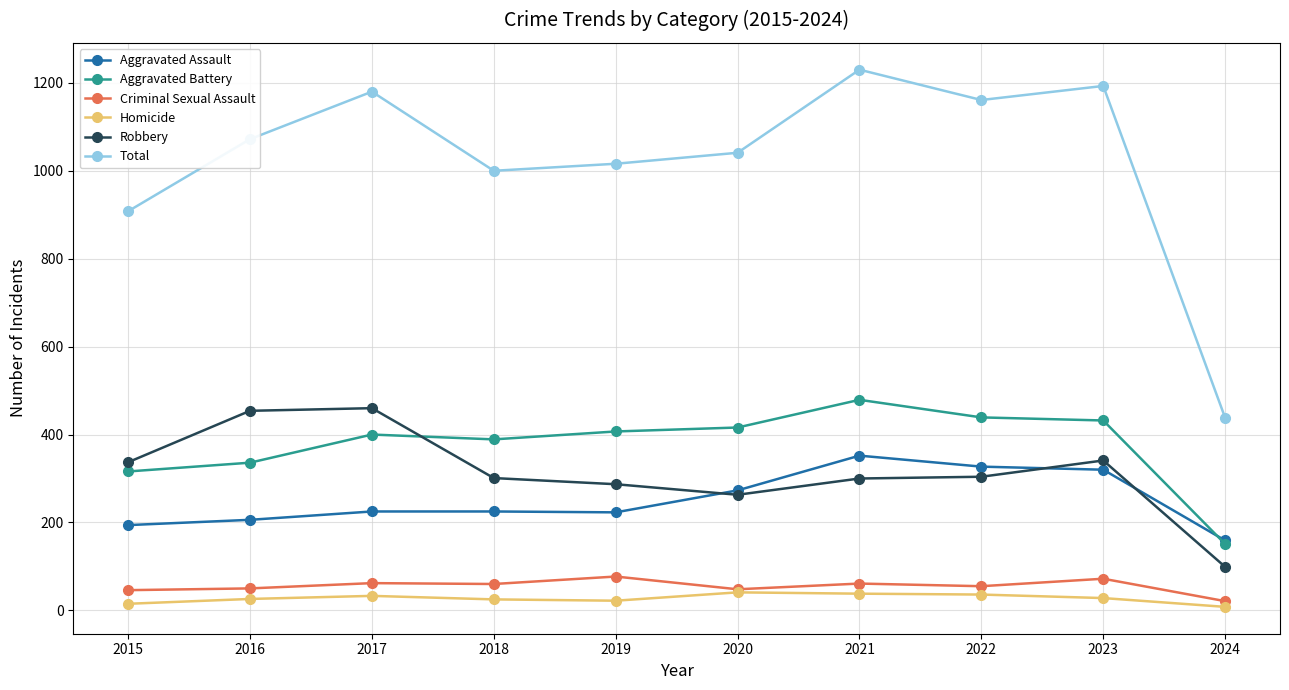

What is the average value of the Homicide series?

27